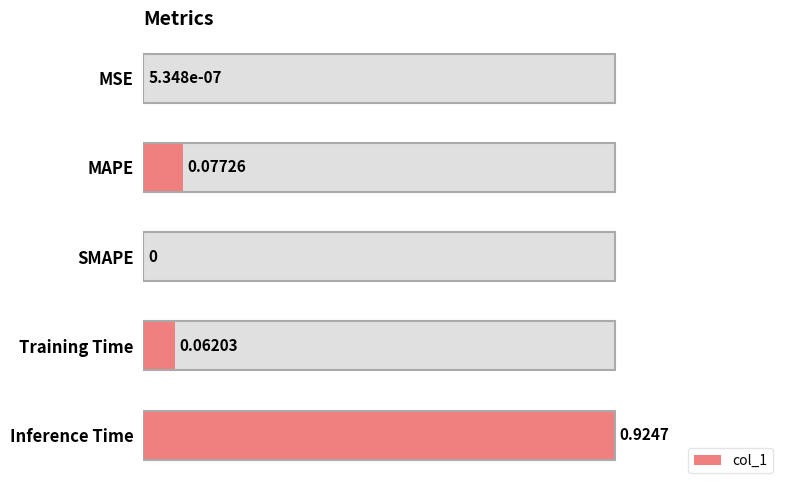

How many bars are there in total?

5